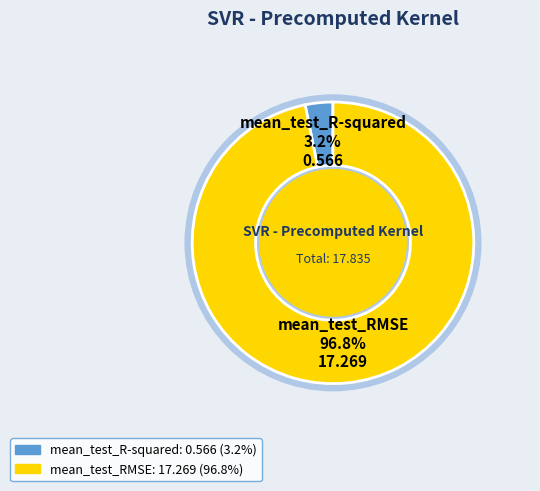

Do mean_test_RMSE and mean_test_R-squared together represent more than half of the pie?

Yes